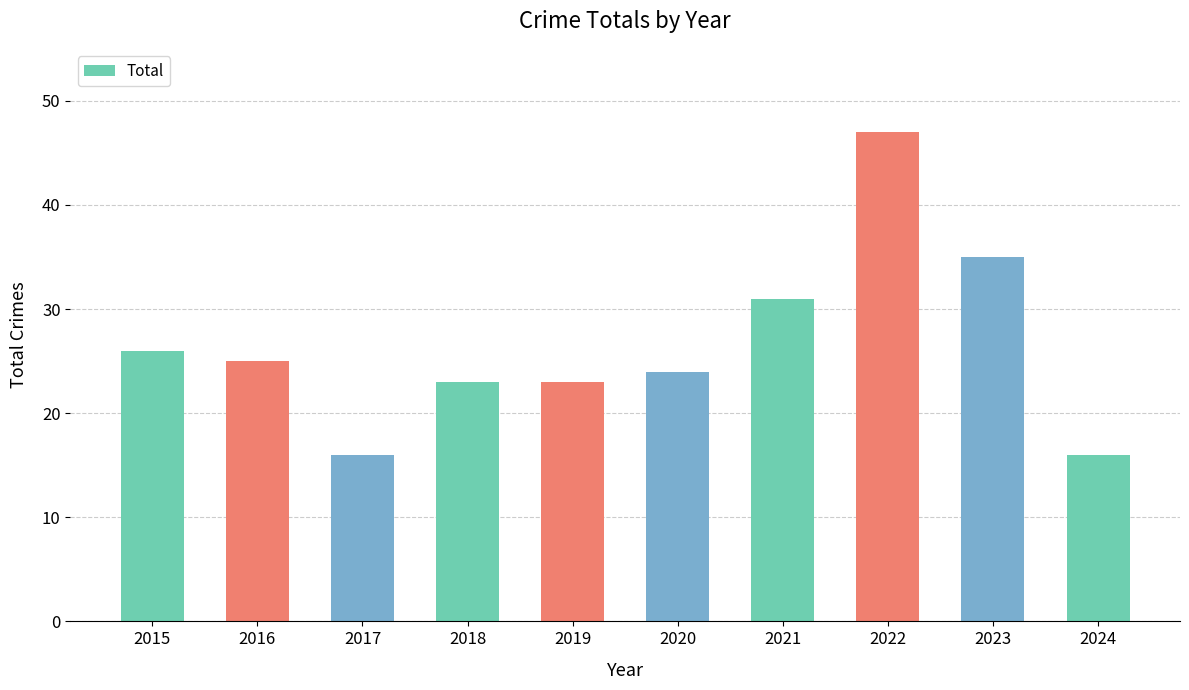

Reading right to left, transcribe all the data shown in this chart.

16	35	47	31	24	23	23	16	25	26